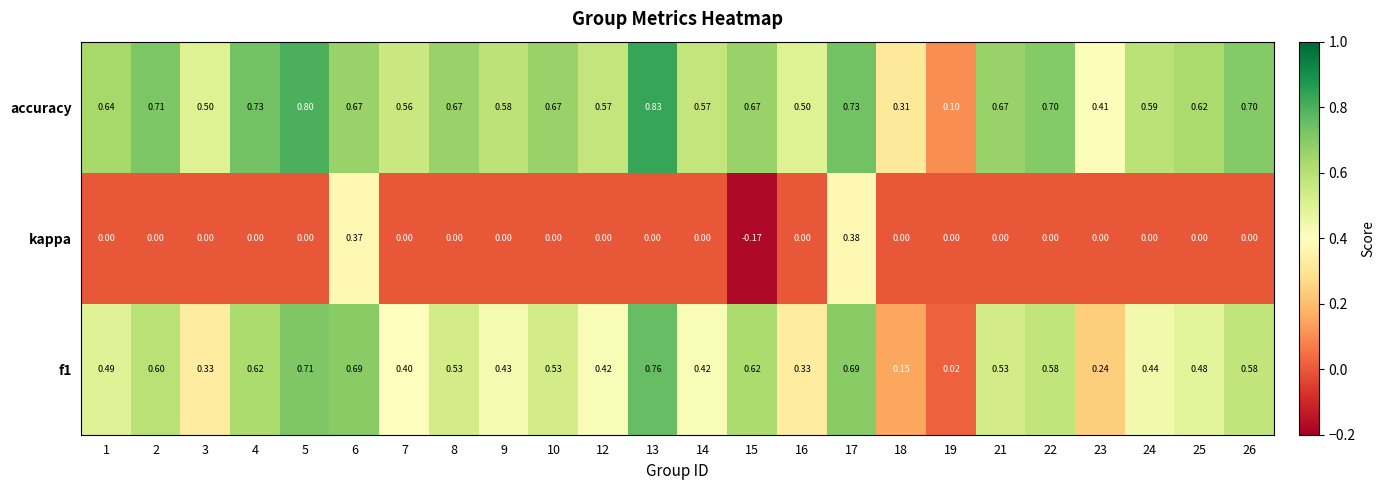

Is the value of accuracy at 16 greater than the value of kappa at 16?

Yes